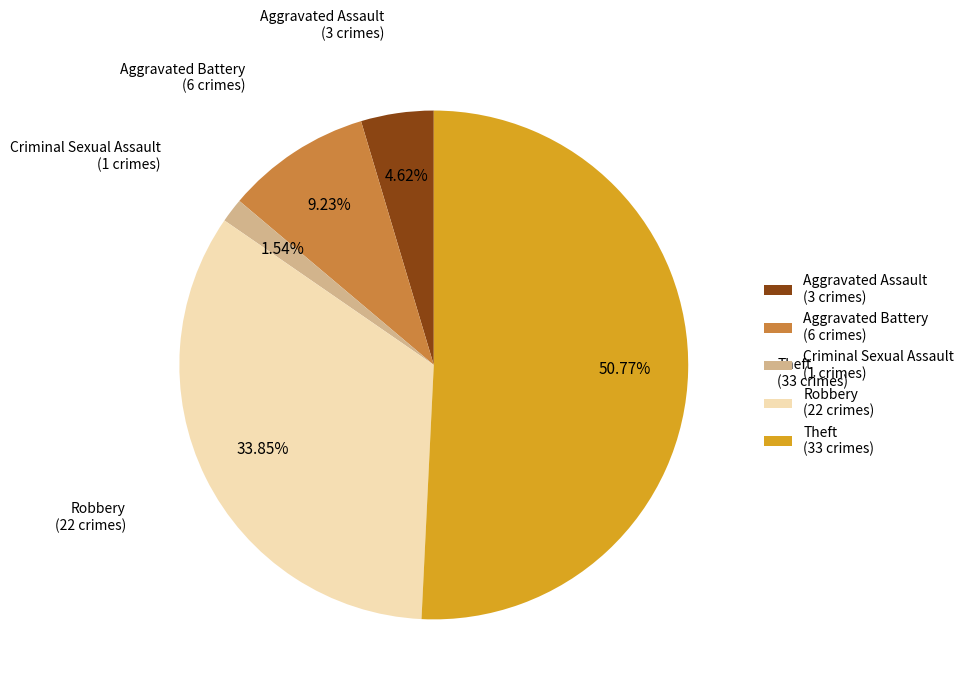

Which category has the biggest portion of the pie?

Theft